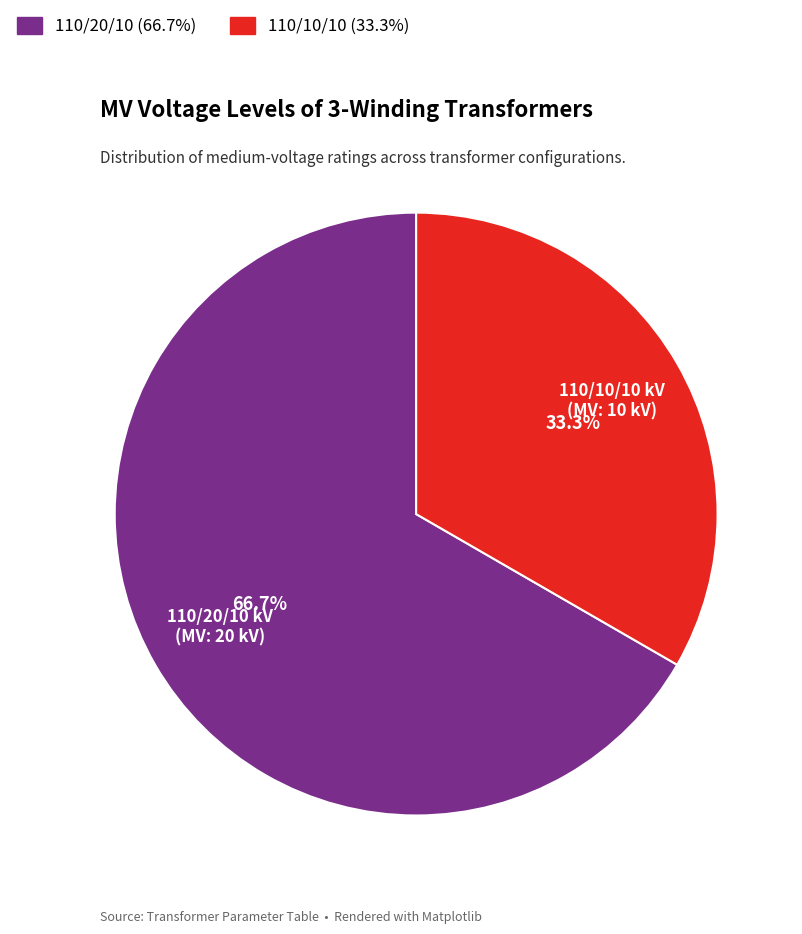

Does any single category account for the majority?

Yes